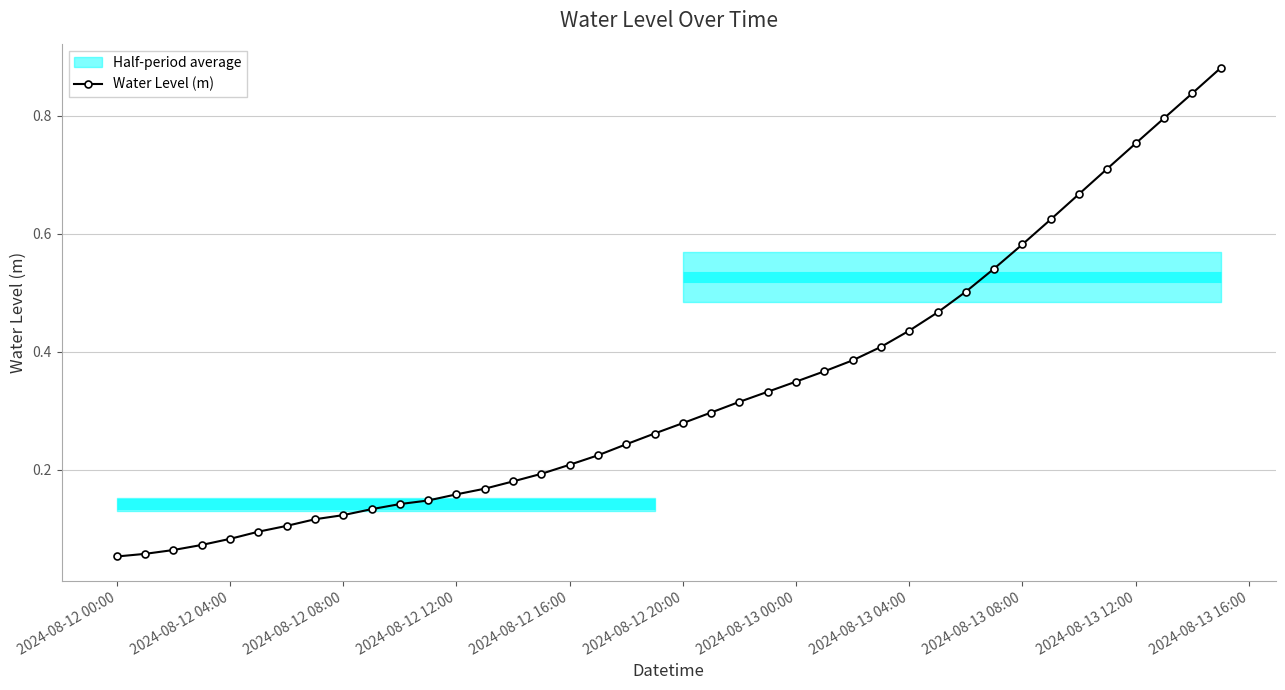

What is the maximum value shown in the chart?

0.9